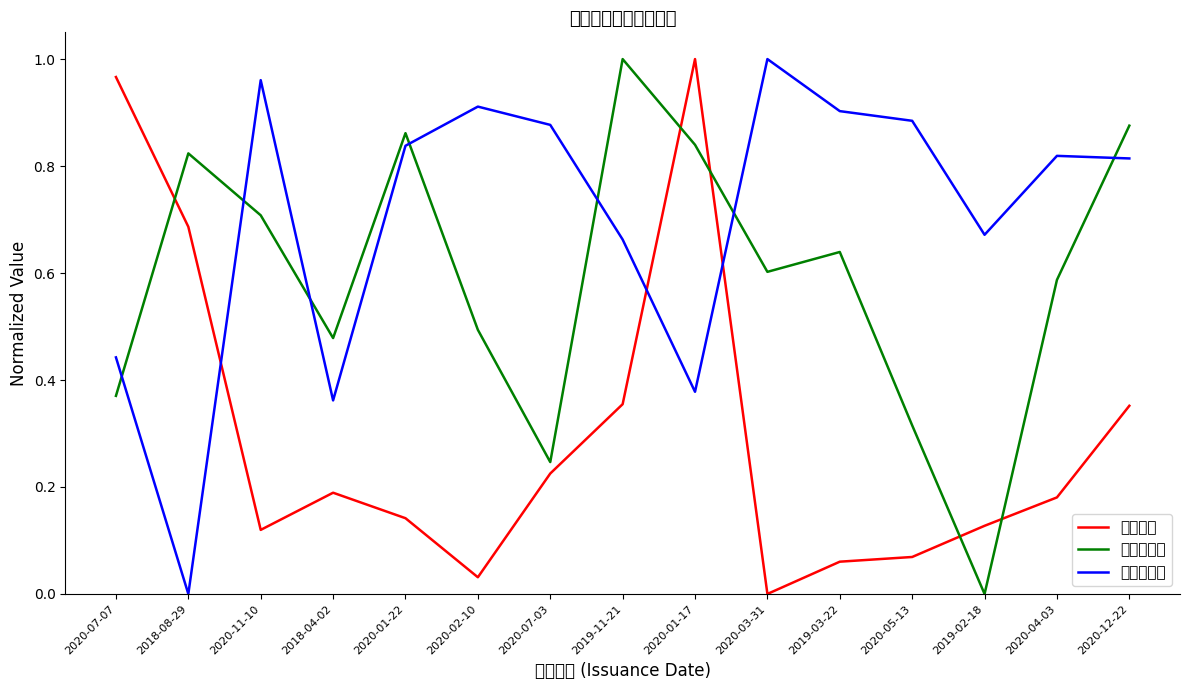

What is the value of the 正股波动率 point at the 5th from the left?

0.9